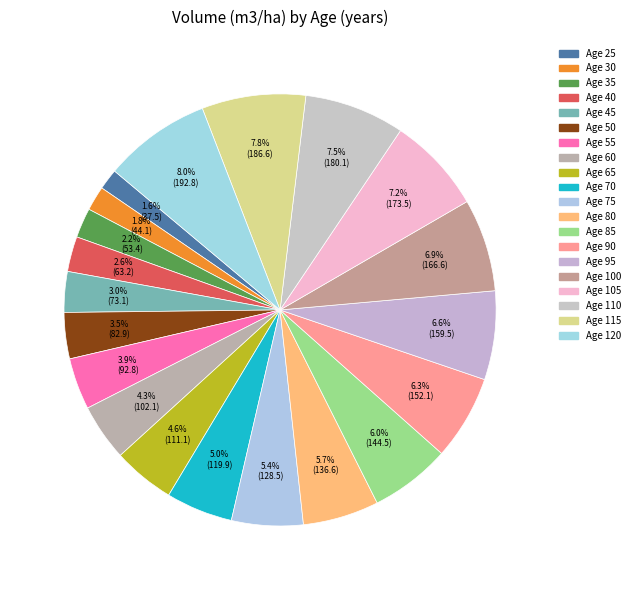

Count the number of slices in the pie.

20